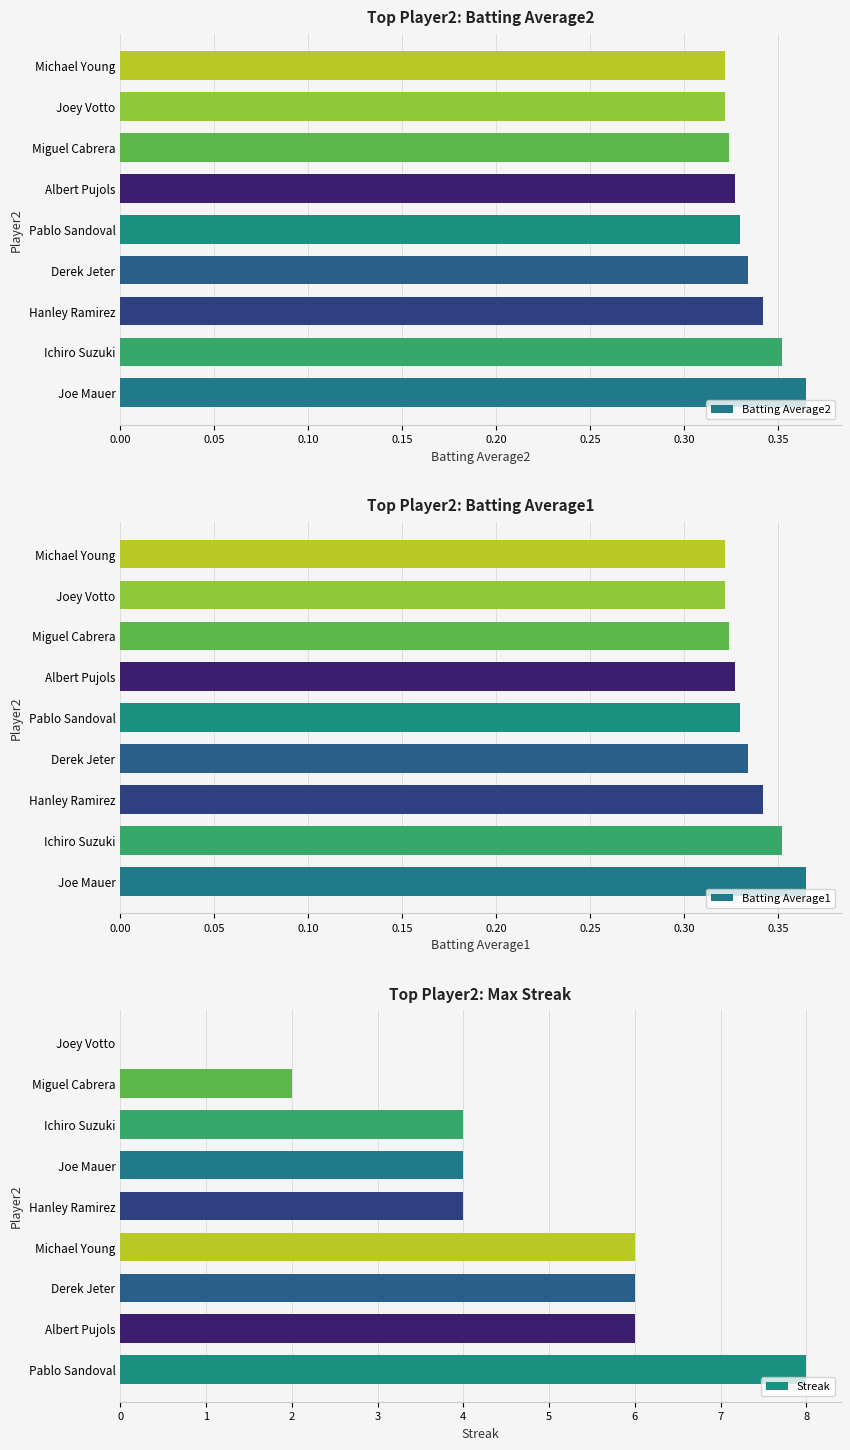

Count the Batting Average1 values in the range 0 to 1.

9